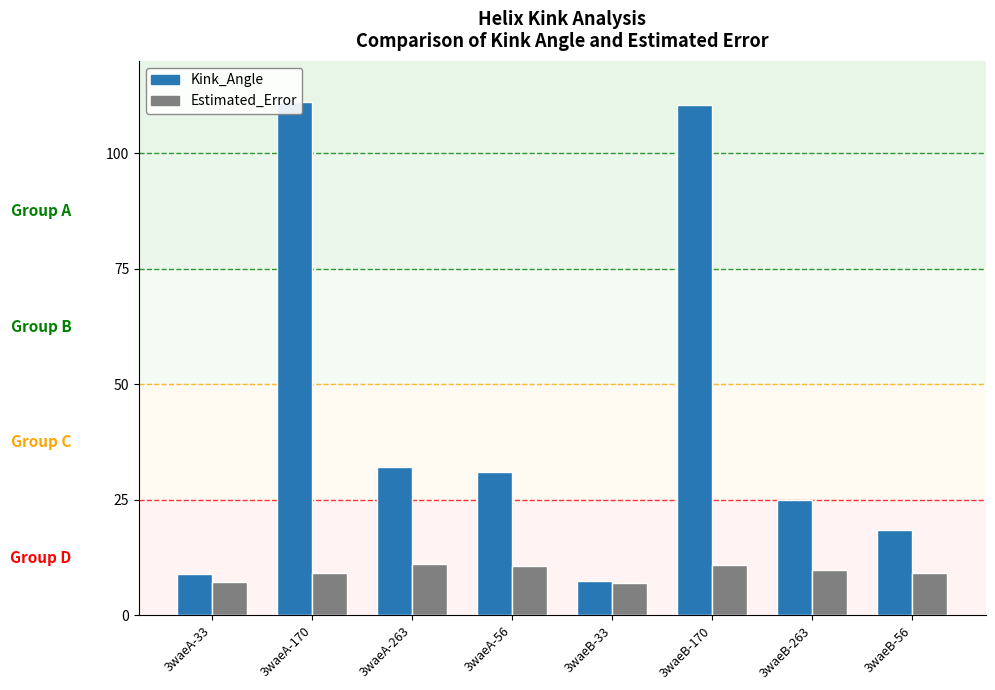

What is the smallest value displayed?

6.9